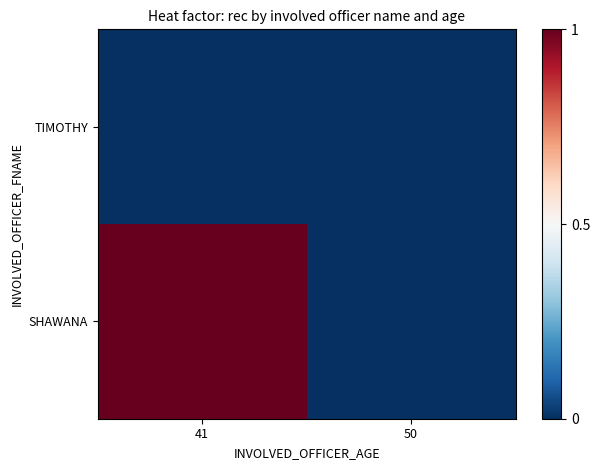

Between 50 and 41, which is larger?

50